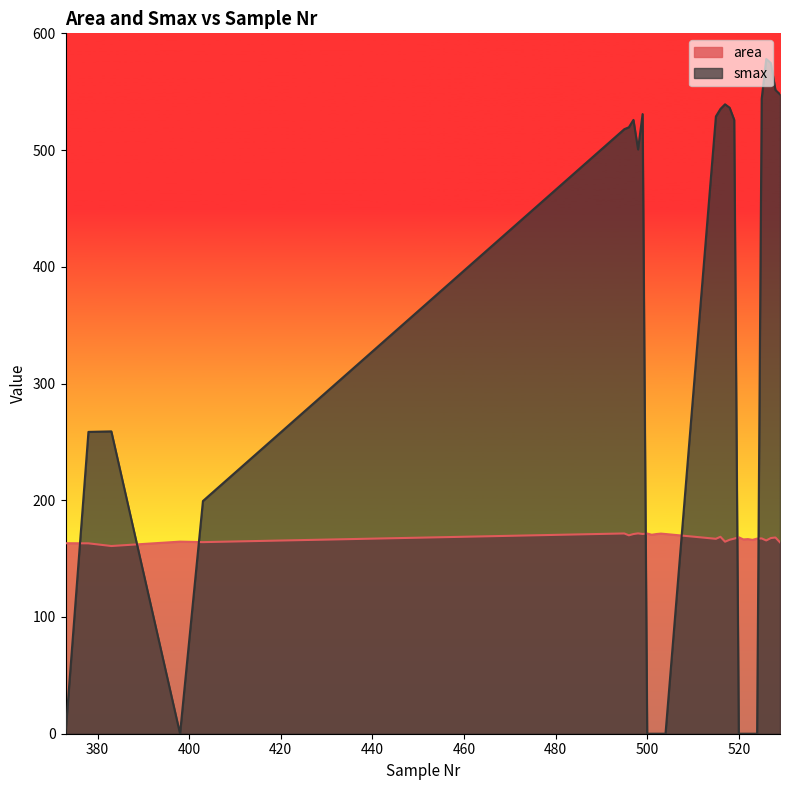

Which series ends up on top after the final intersection of smax and area?

smax